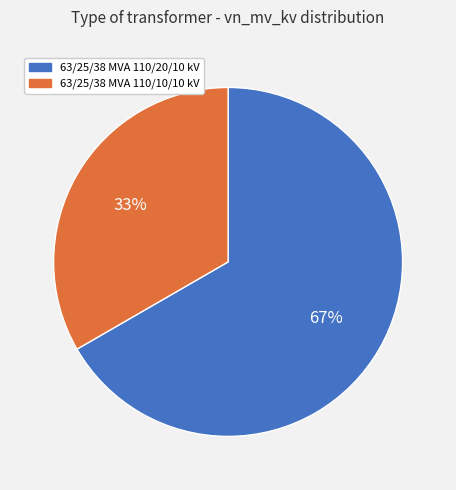

Combined, do 63/25/38 MVA 110/20/10 kV and 63/25/38 MVA 110/10/10 kV account for over 50%?

Yes